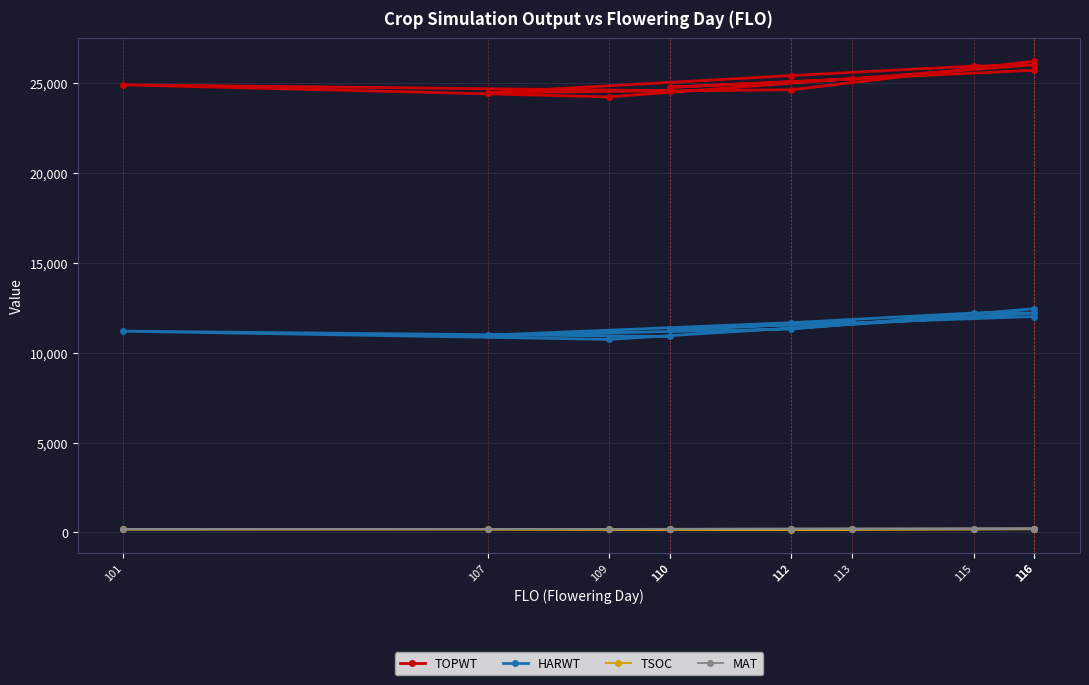

Rank the categories by TOPWT value from lowest to highest.

109, 107, 110, 112, 110, 101, 113, 112, 116, 115, 116, 116